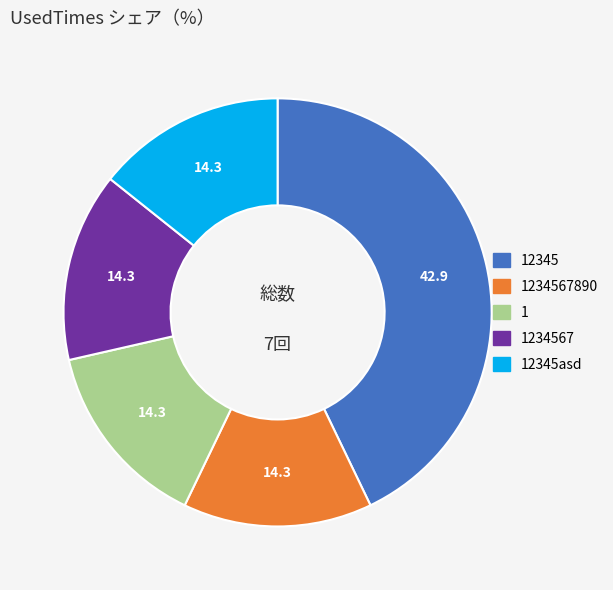

Does any single category account for the majority?

No